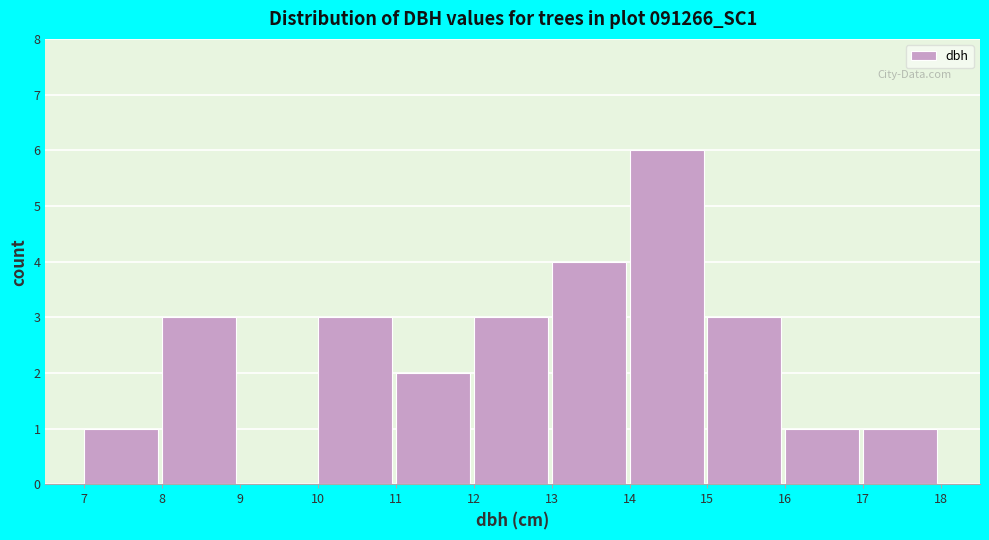

Reading left to right, transcribe this chart: for each bar, give the range it covers on the x-axis and its height. The values are not printed on the chart, so give them approximately, as read against the axis.

7 to 8: 1
8 to 9: 3
9 to 10: 0
10 to 11: 3
11 to 12: 2
12 to 13: 3
13 to 14: 4
14 to 15: 6
15 to 16: 3
16 to 17: 1
17 to 18: 1